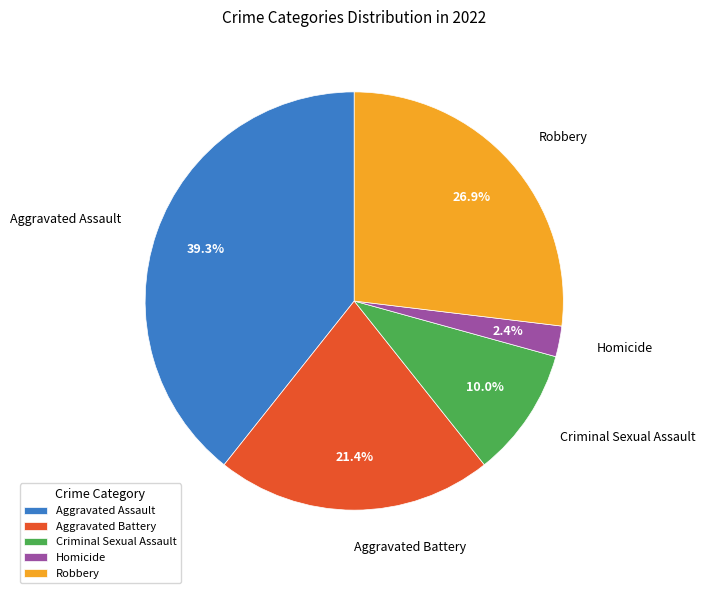

The Criminal Sexual Assault slice represents 10% of the pie. True or false?

True